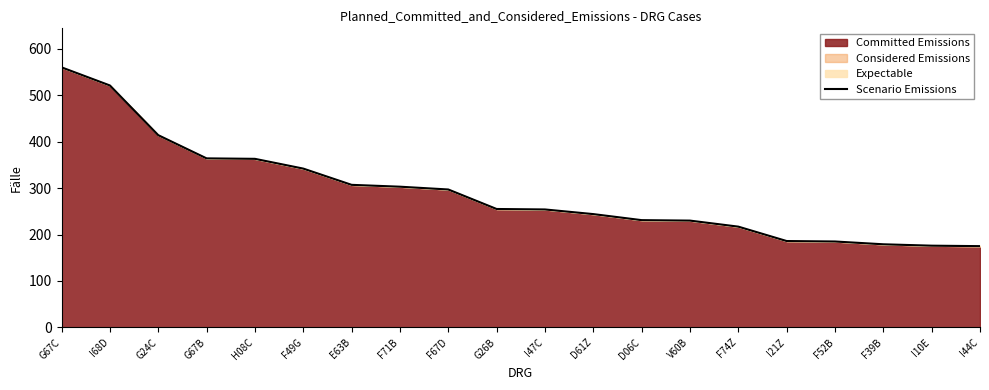

Which has a higher value, F71B or G26B?

F71B